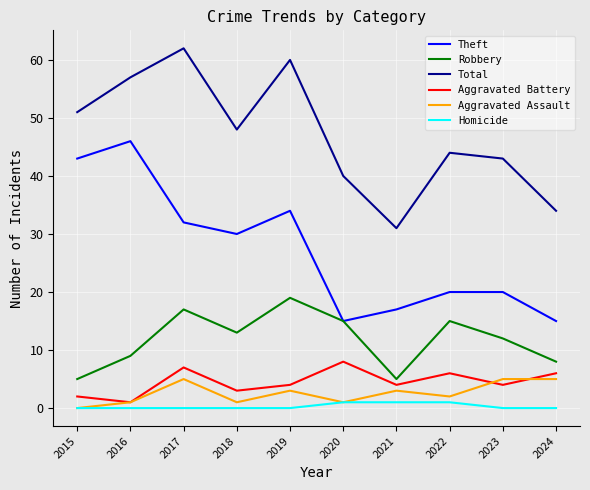

What are all the series names shown in the legend?

Theft, Robbery, Total, Aggravated Battery, Aggravated Assault, Homicide